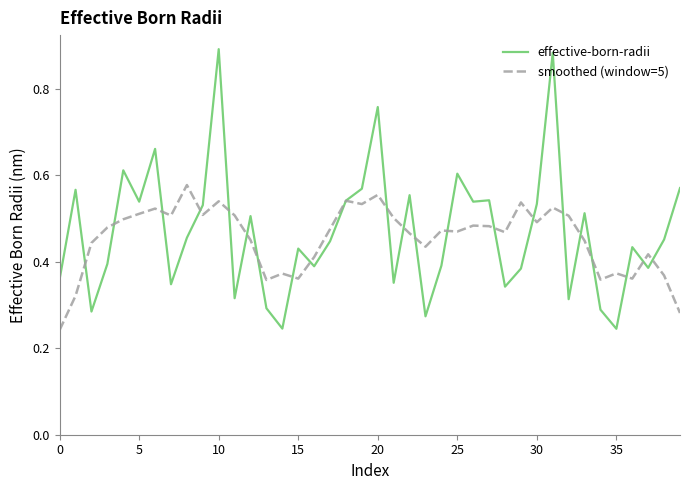

Rank the series by their maximum value, from lowest to highest.

smoothed (window=5), effective-born-radii